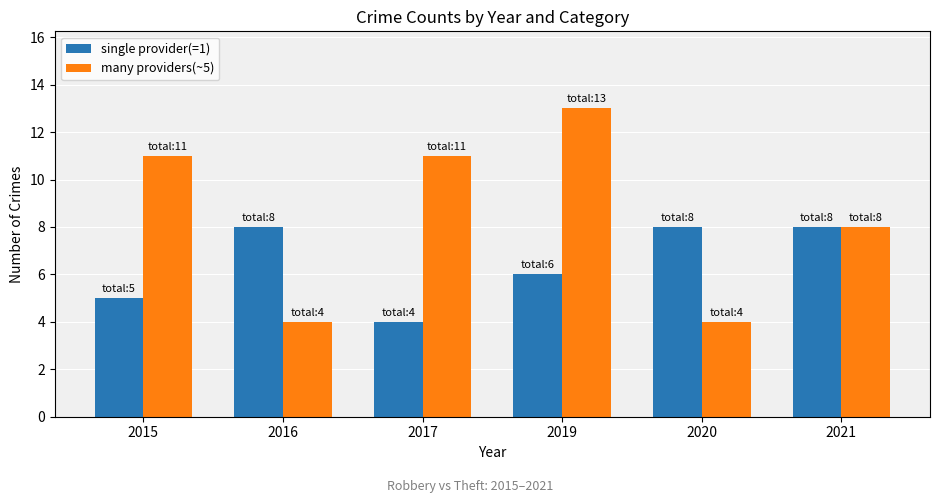

Does the chart contain any negative values?

No